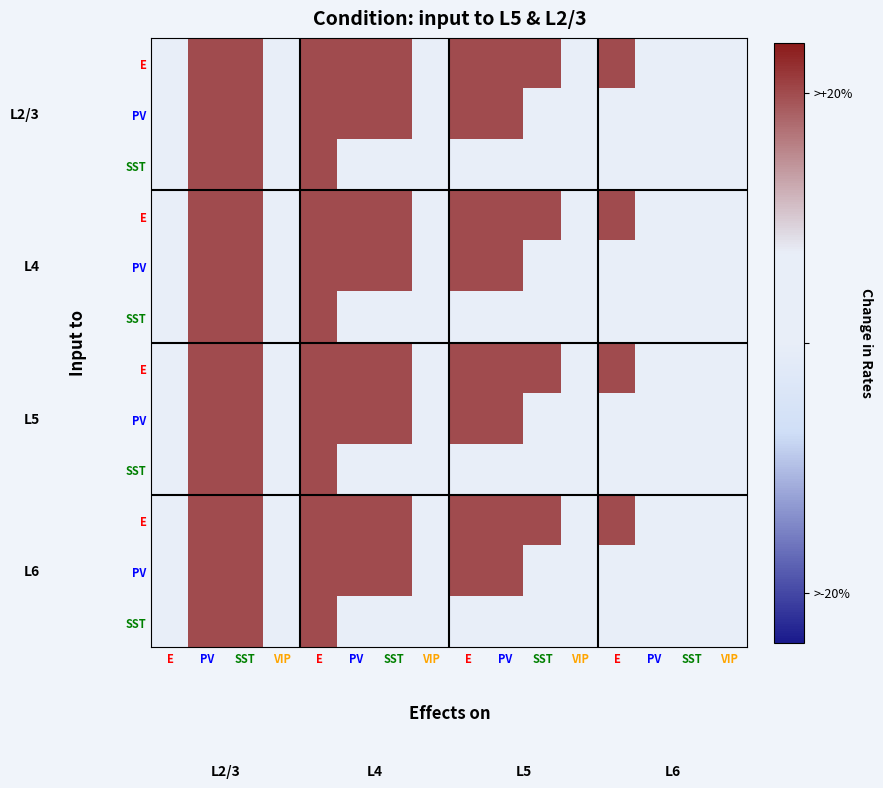

At how many categories does at least one series exceed 0?

9